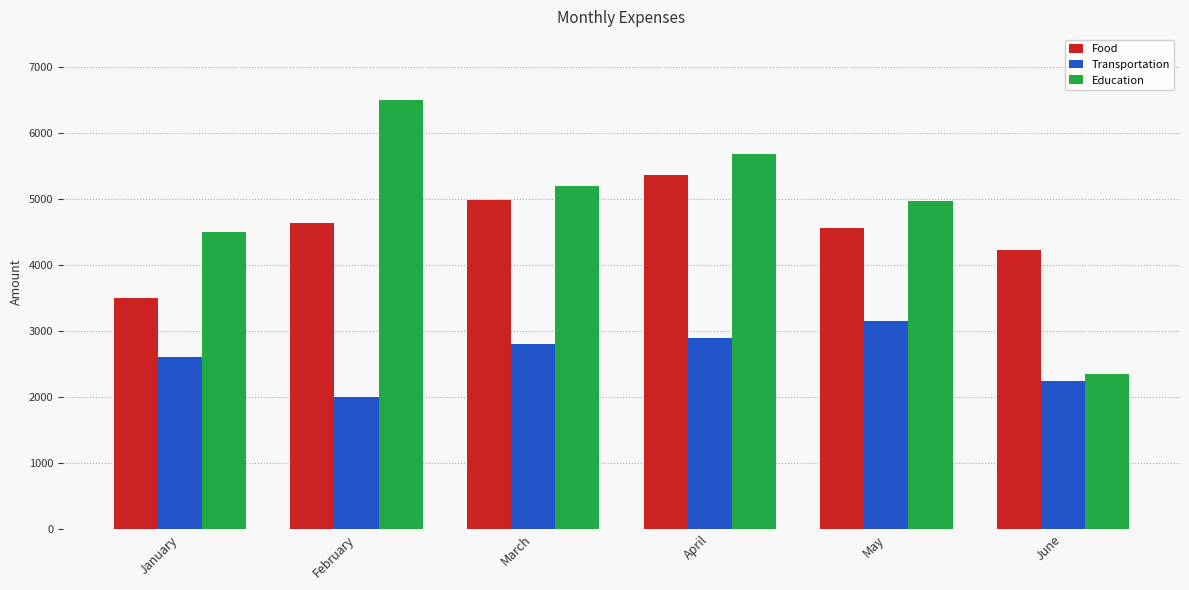

Which series changed the most between March and April?

Education